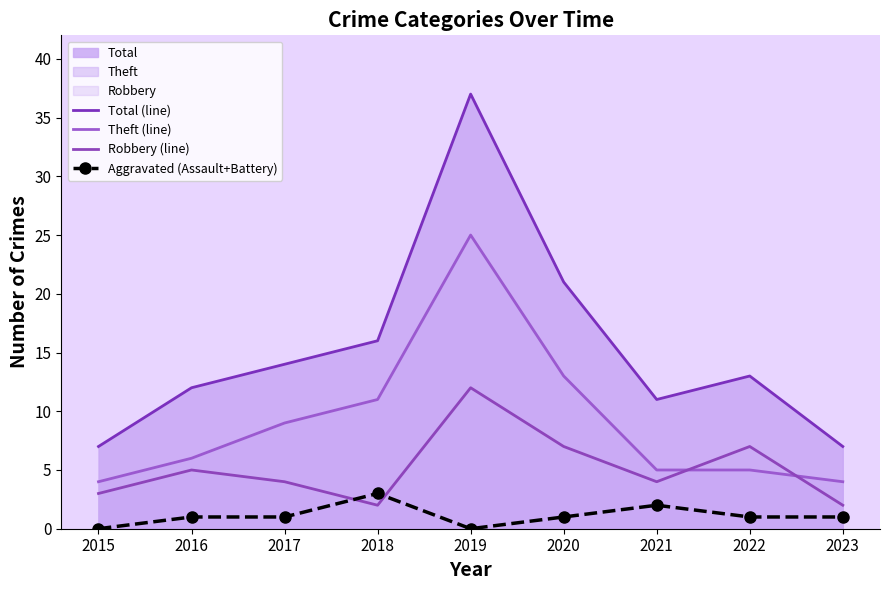

Which has a higher value, 2015 or 2018?

2018